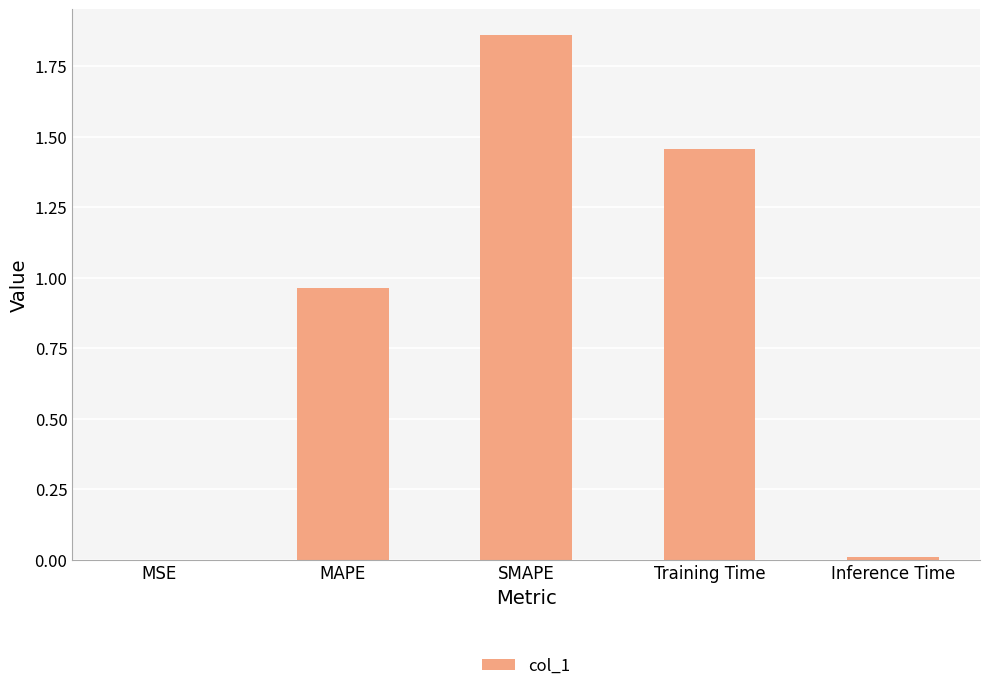

Which has a higher value, MAPE or SMAPE?

SMAPE